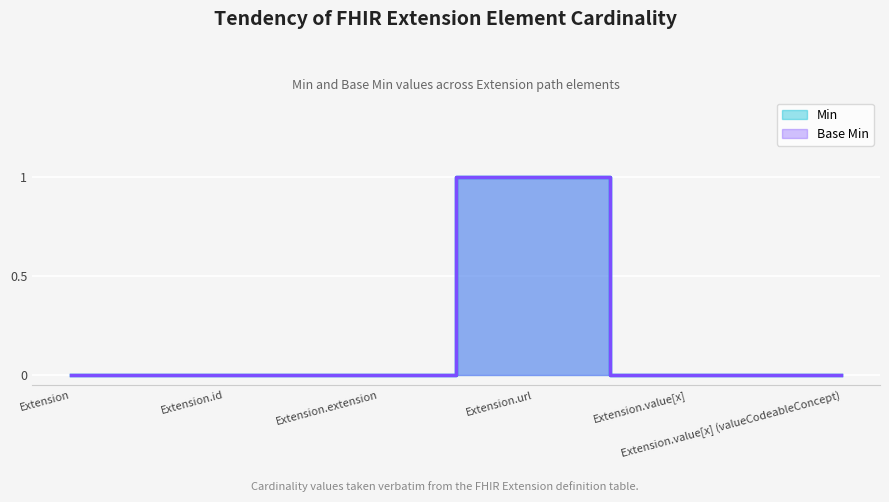

At how many categories does at least one series exceed 0?

1